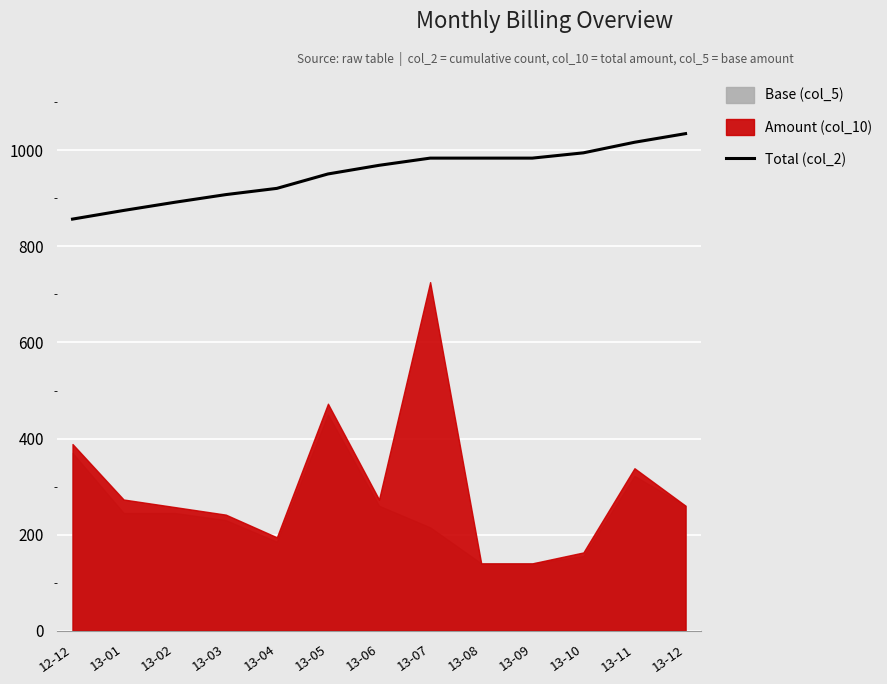

How many data points are less than 969?

6